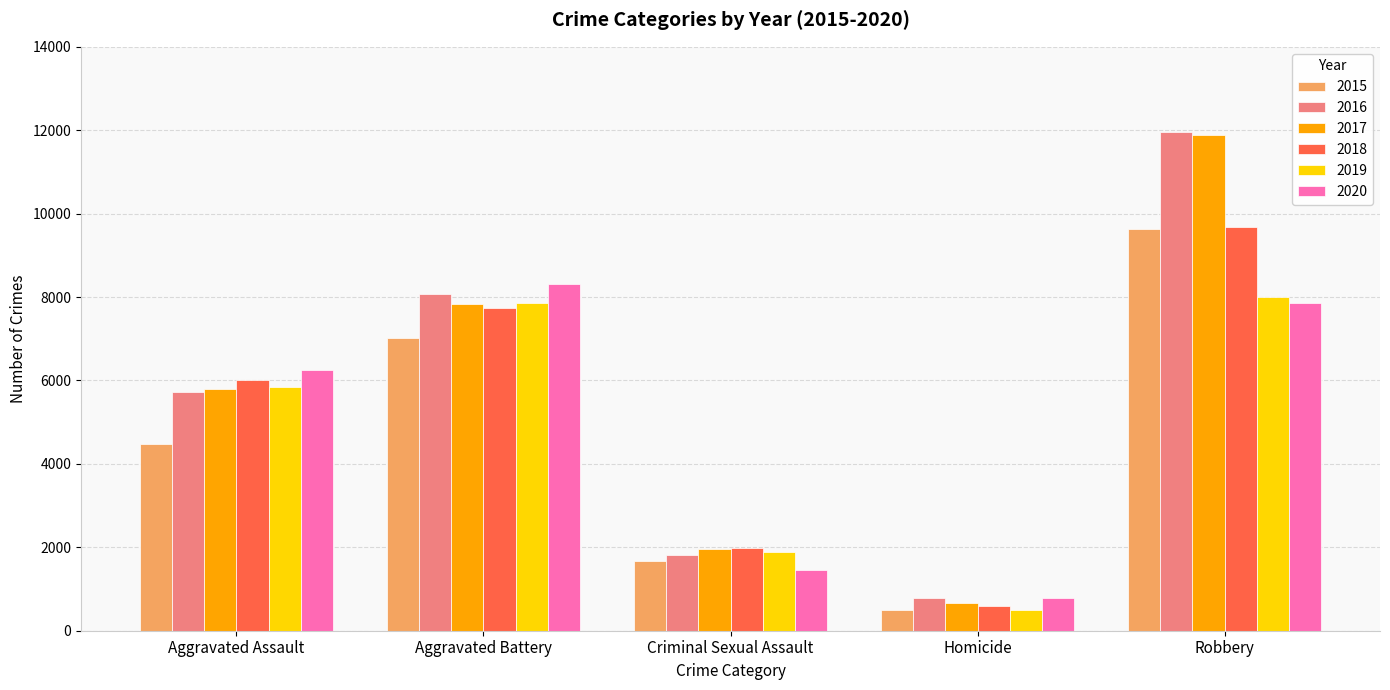

At which category is the sum across all series the highest?

Robbery